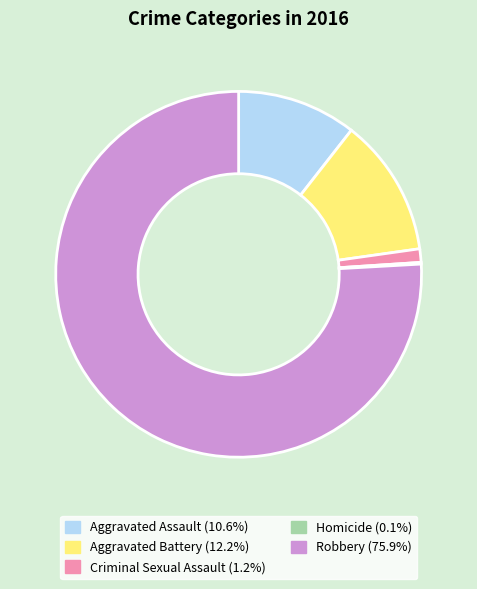

Between Robbery and Criminal Sexual Assault, which is larger?

Robbery